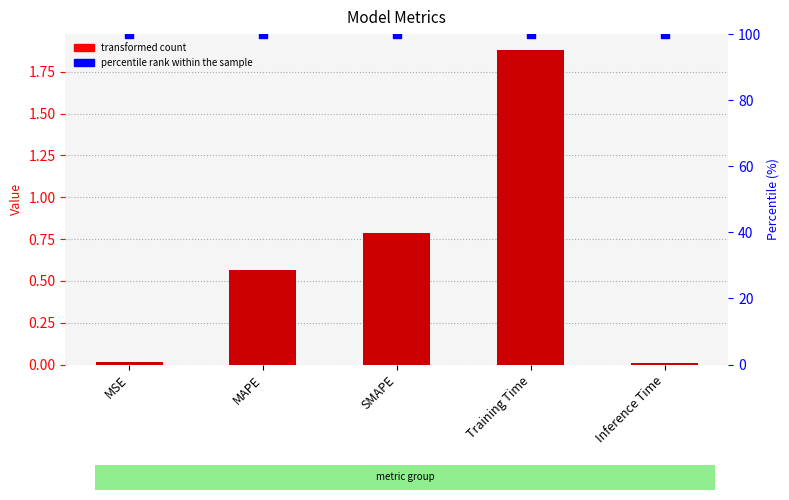

At which category is the sum across all series the highest?

Training Time